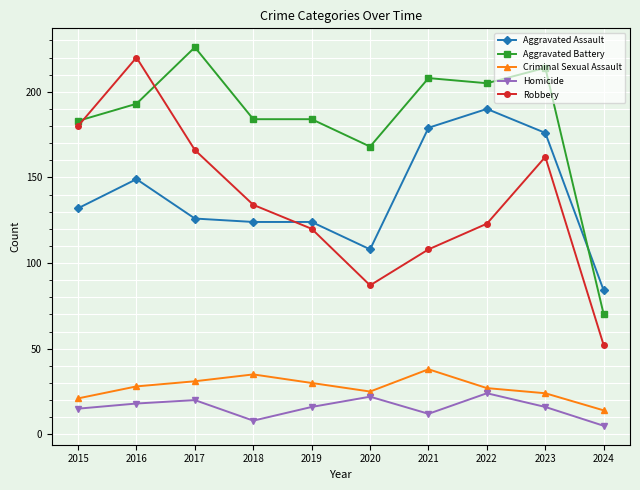

True or false: Aggravated Assault and Aggravated Battery intersect in this chart.

True